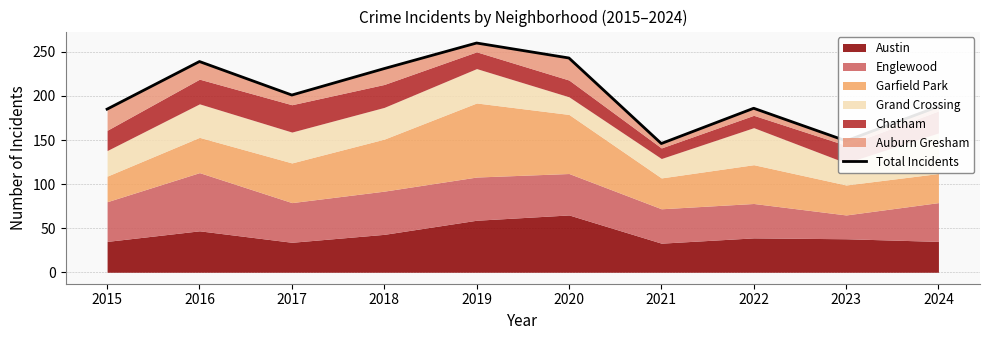

What is the ratio of the value at 2024 to the value at 2021?

1.3